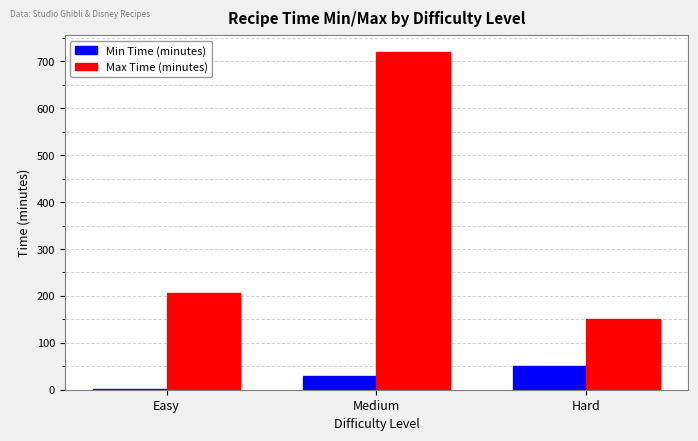

The Min Time (minutes) series shows 50 at Hard. True or false?

True